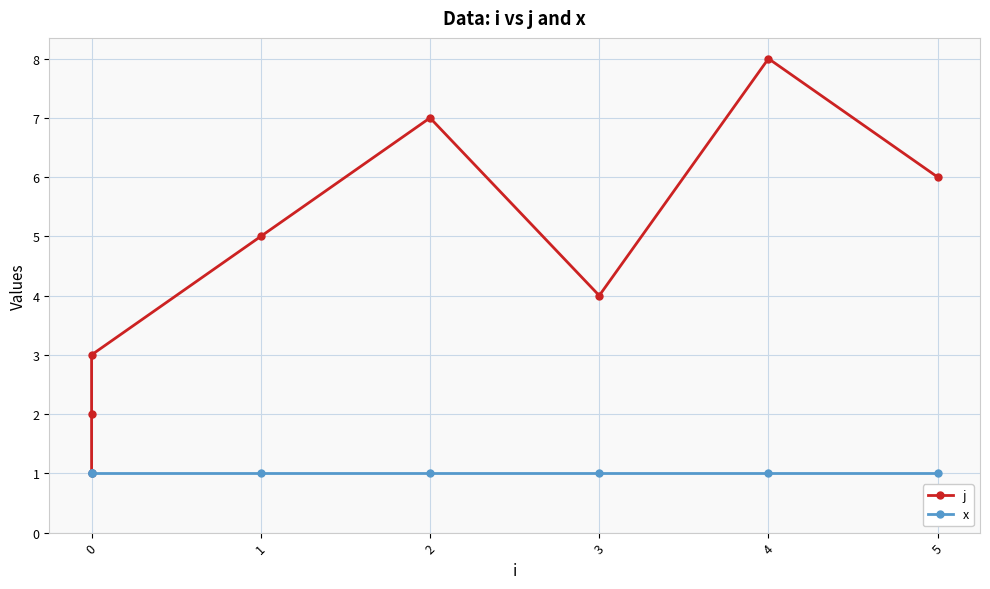

Reading left to right, list all the values displayed in this chart.

j: 1	2	3	5	7	4	8	6
x: 1	1	1	1	1	1	1	1